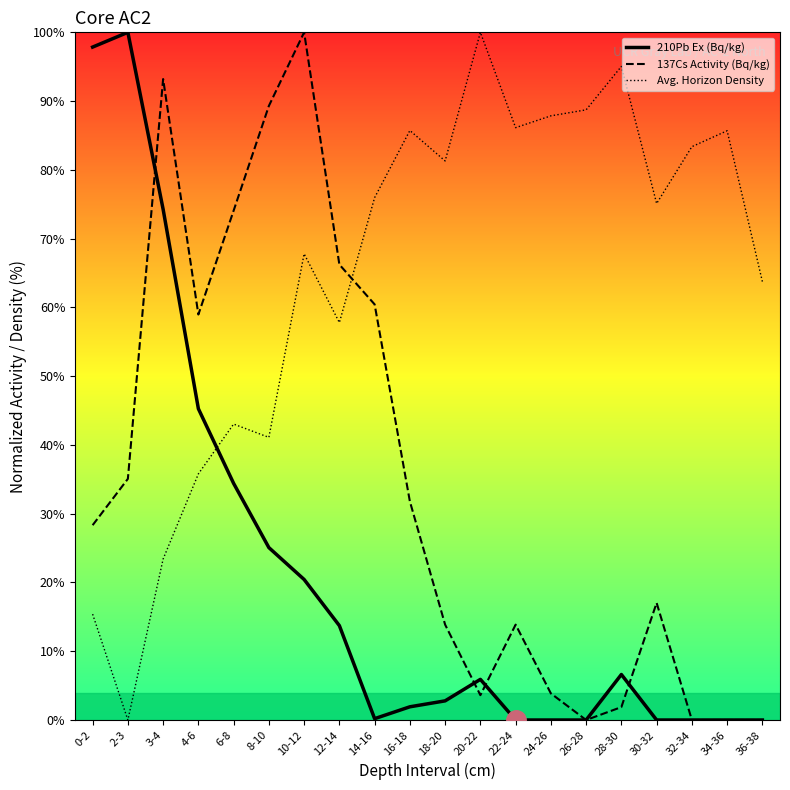

Reading right to left, what are all the values shown in this chart?

210Pb Ex (Bq/kg): 36-38=0.0	34-36=0.0	32-34=0.0	30-32=0.0	28-30=6.6	26-28=0.0	24-26=0.0	22-24=0.0	20-22=5.9	18-20=2.8	16-18=1.9	14-16=0.2	12-14=13.7	10-12=20.4	8-10=25.1	6-8=34.4	4-6=45.3	3-4=74.3	2-3=100.0	0-2=97.9
137Cs Activity (Bq/kg): 36-38=0.0	34-36=0.0	32-34=0.0	30-32=17.0	28-30=1.9	26-28=0.0	24-26=3.9	22-24=13.9	20-22=3.6	18-20=13.9	16-18=31.8	14-16=60.4	12-14=66.2	10-12=100.0	8-10=89.3	6-8=74.1	4-6=59.0	3-4=93.2	2-3=35.1	0-2=28.3
Avg. Horizon Density: 36-38=63.8	34-36=85.7	32-34=83.4	30-32=75.1	28-30=95.0	26-28=88.7	24-26=87.9	22-24=86.1	20-22=100.0	18-20=81.3	16-18=85.7	14-16=76.0	12-14=57.8	10-12=67.8	8-10=41.1	6-8=43.0	4-6=35.8	3-4=23.4	2-3=0.0	0-2=15.4